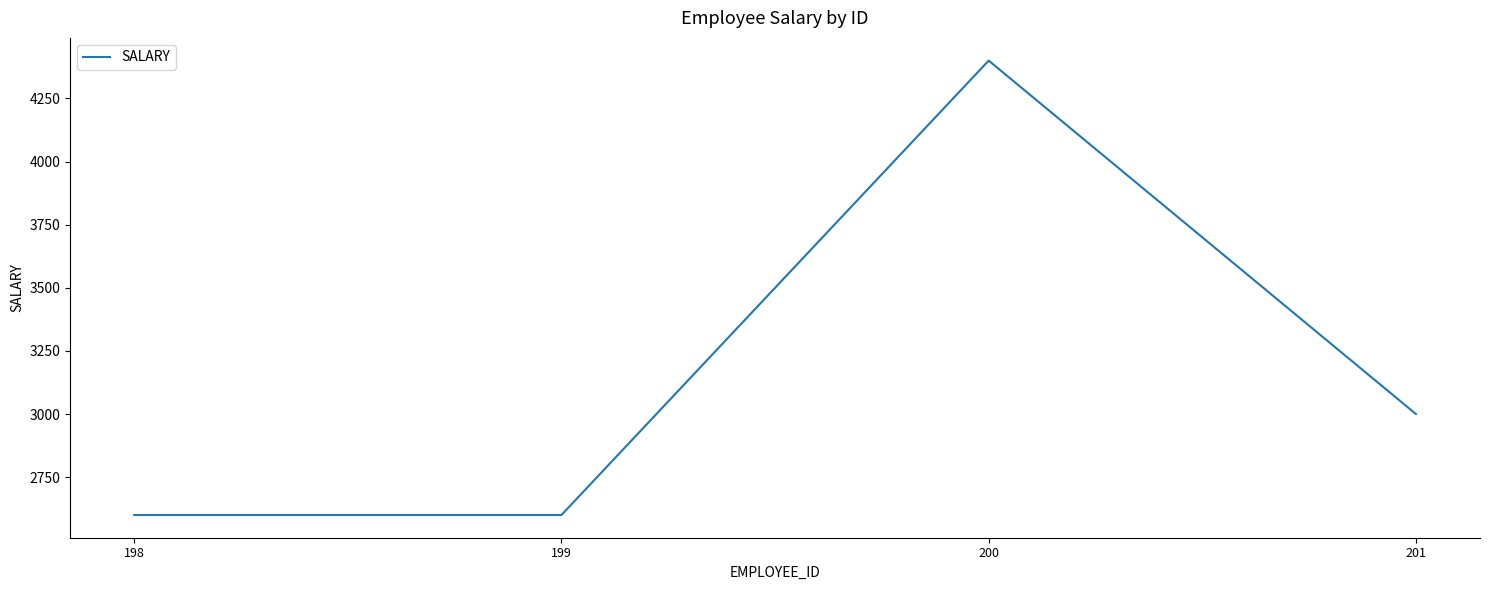

At which category does the data reach its first local peak?

200